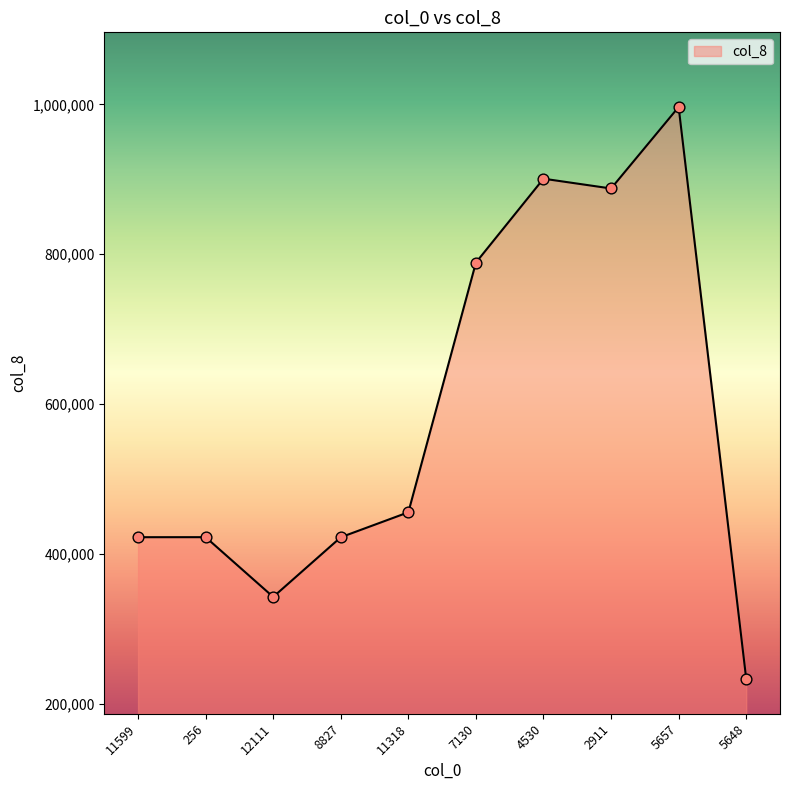

Which has a higher value, 2911 or 5657?

5657